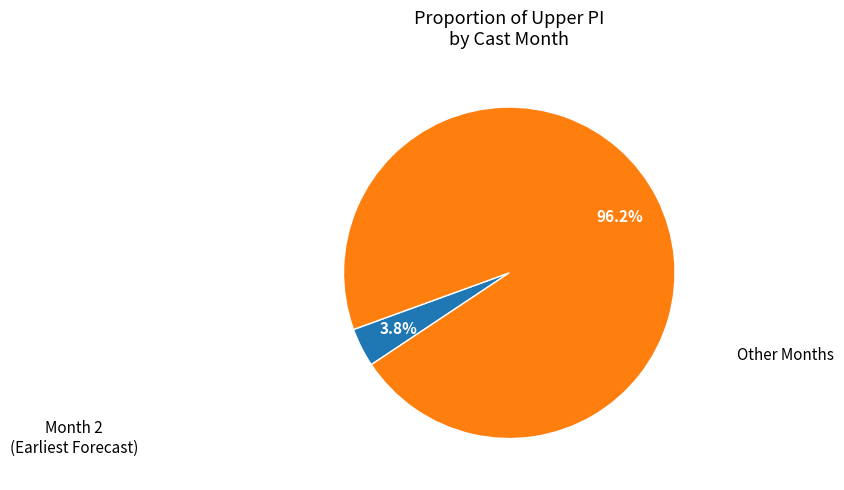

Is there a majority slice in this chart?

Yes